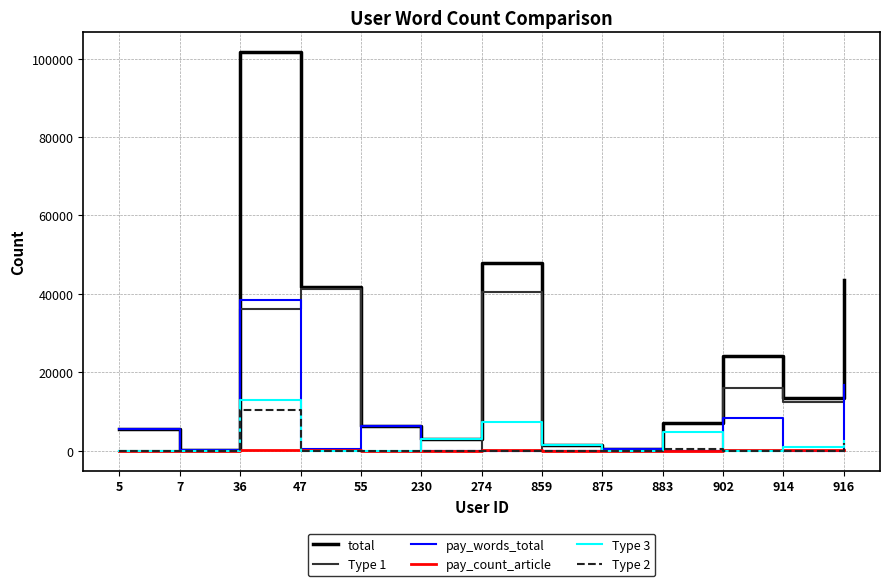

The Type 2 series shows 0 at 7. True or false?

True